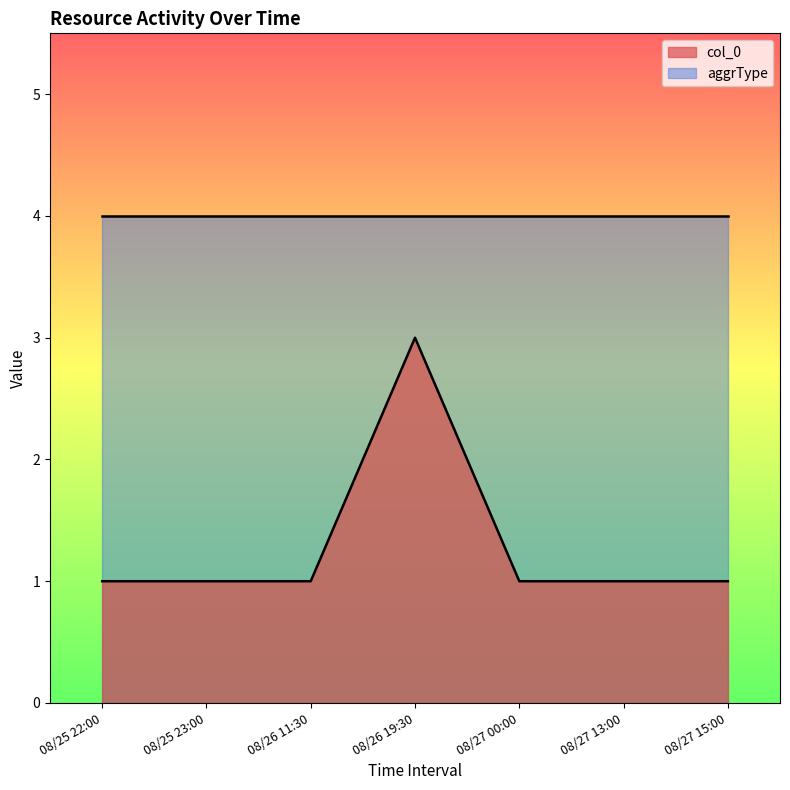

List the labels in order of value, smallest first.

08/25 22:00, 08/25 23:00, 08/26 11:30, 08/27 00:00, 08/27 13:00, 08/27 15:00, 08/26 19:30